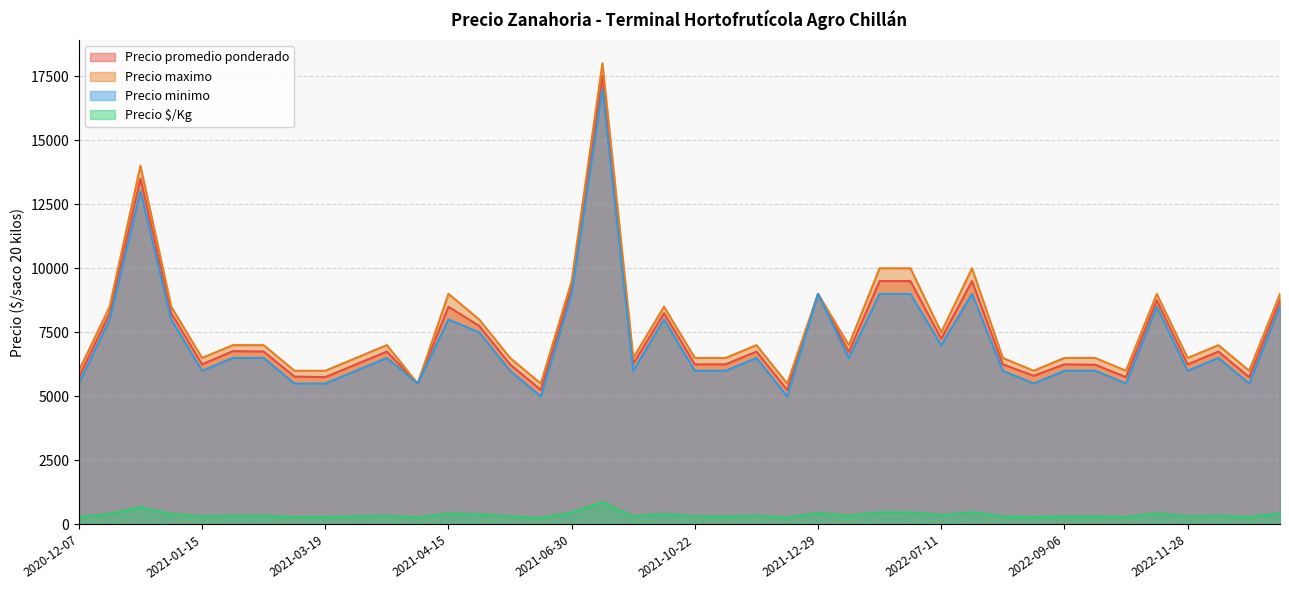

At which category is the sum across all series the highest?

2021-08-30